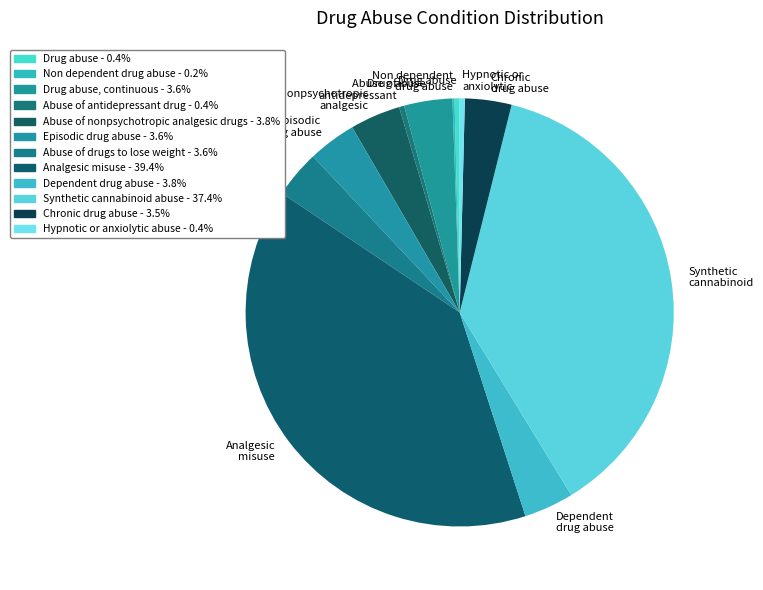

Count the number of slices in the pie.

12